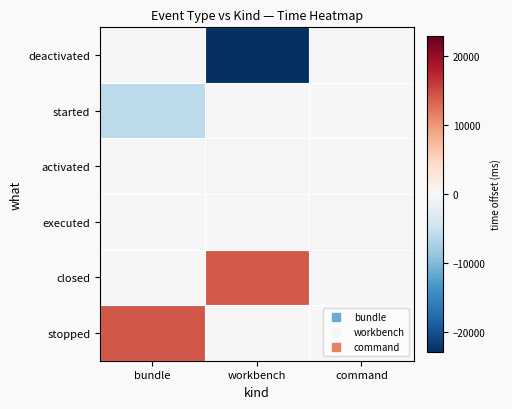

What is the difference between the highest and lowest values at workbench?

37016